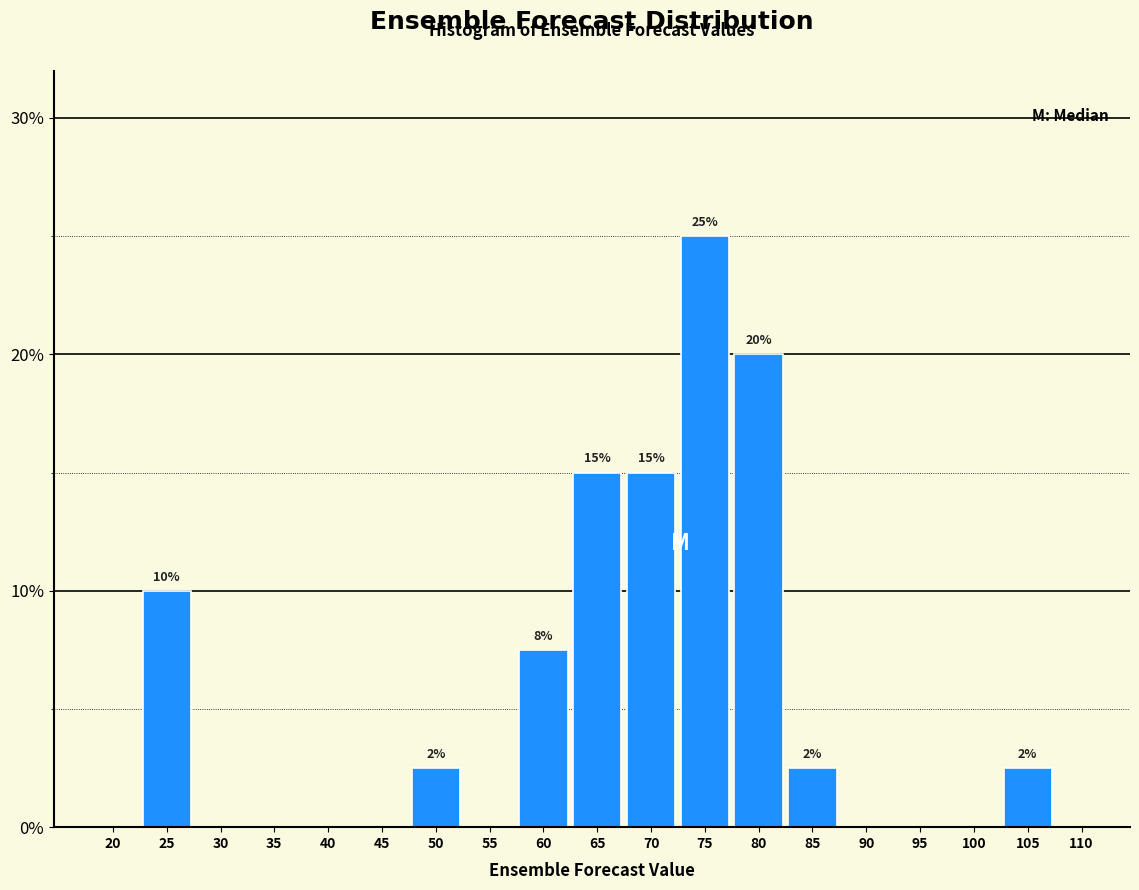

What is the sum of the values at 90 and 75?

25.0